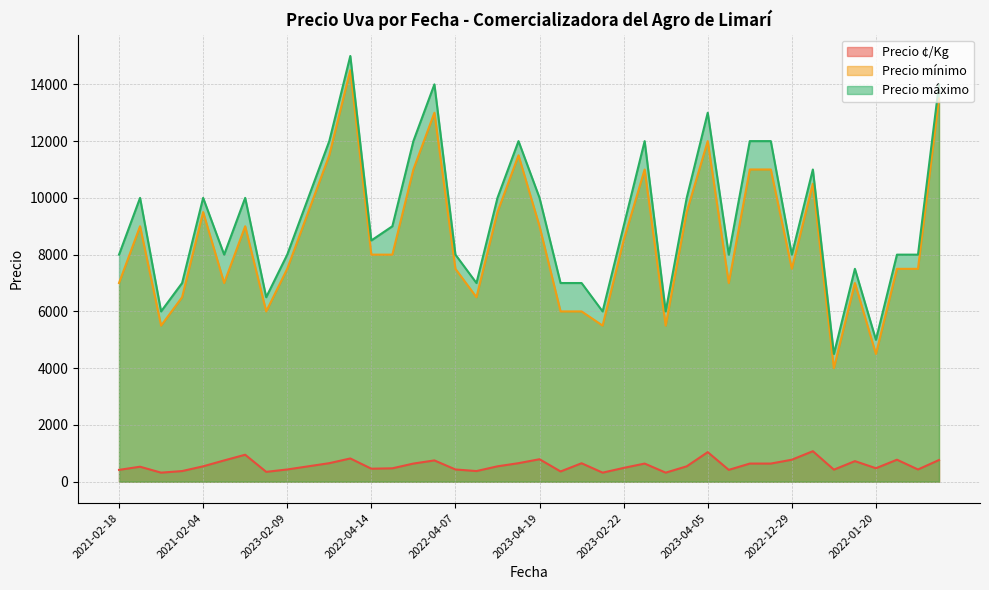

Between 2023-02-02 and 2023-02-22, which series saw the biggest shift?

Precio mínimo